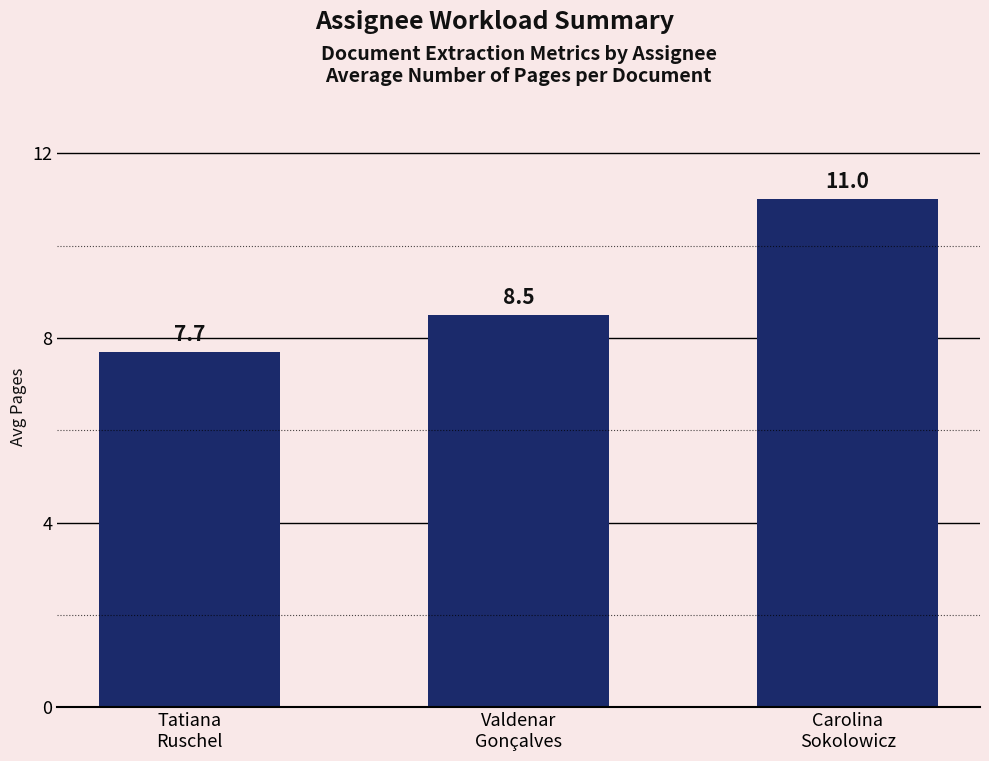

What is the sum of all values?

27.2